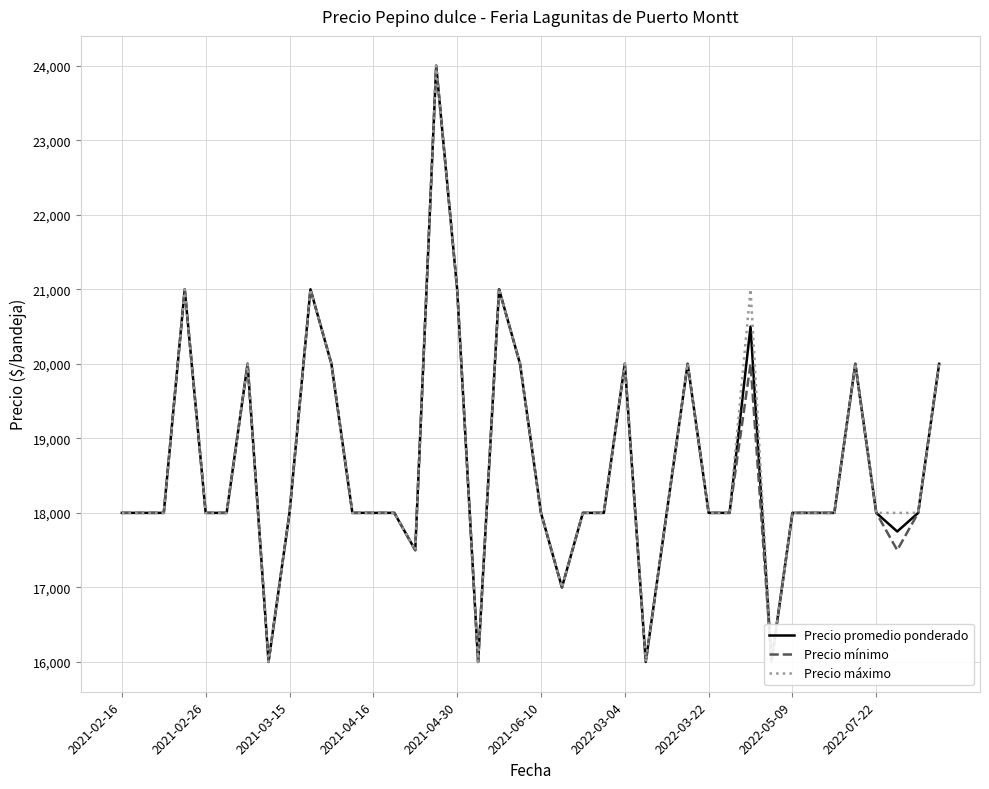

Is this an area chart (filled region under the line)?

No